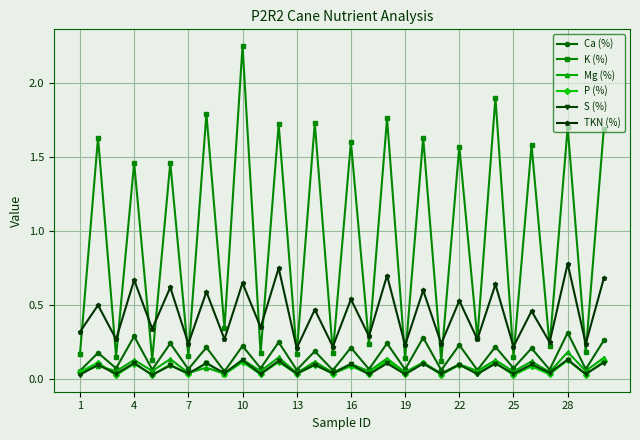

Which series has the largest range (max minus min)?

K (%)